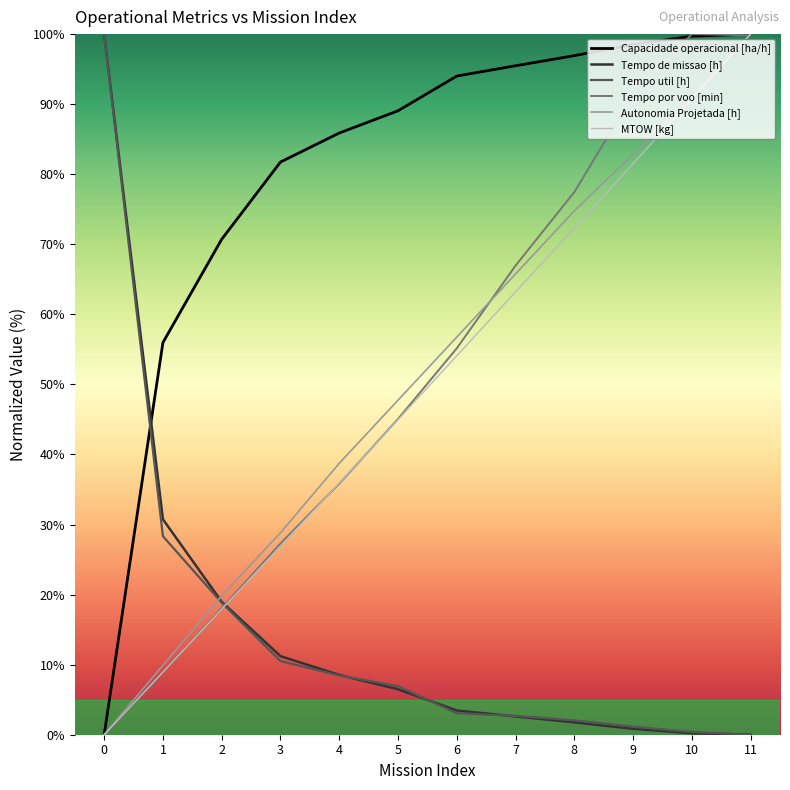

At how many categories does at least one series exceed 17?

12